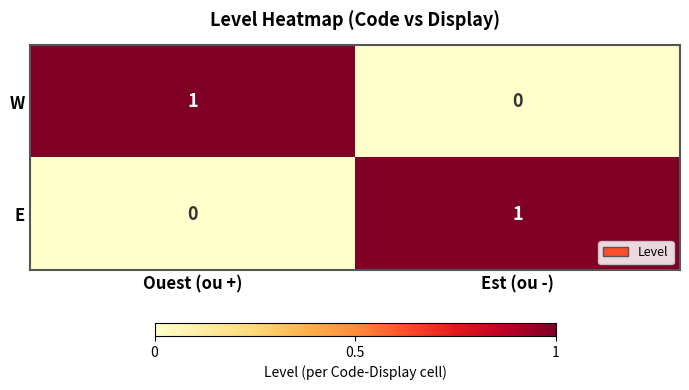

Is the value of W at Est (ou -) greater than the value of E at Est (ou -)?

No